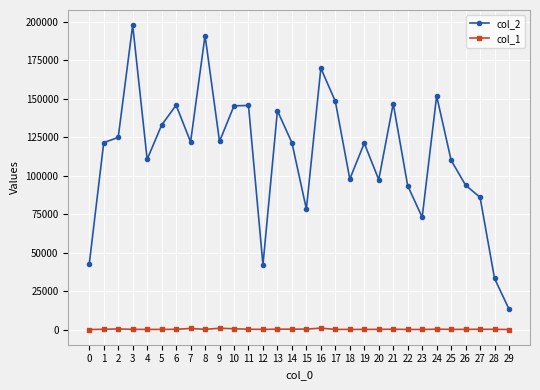

True or false: col_2 and col_1 cross at least once.

False